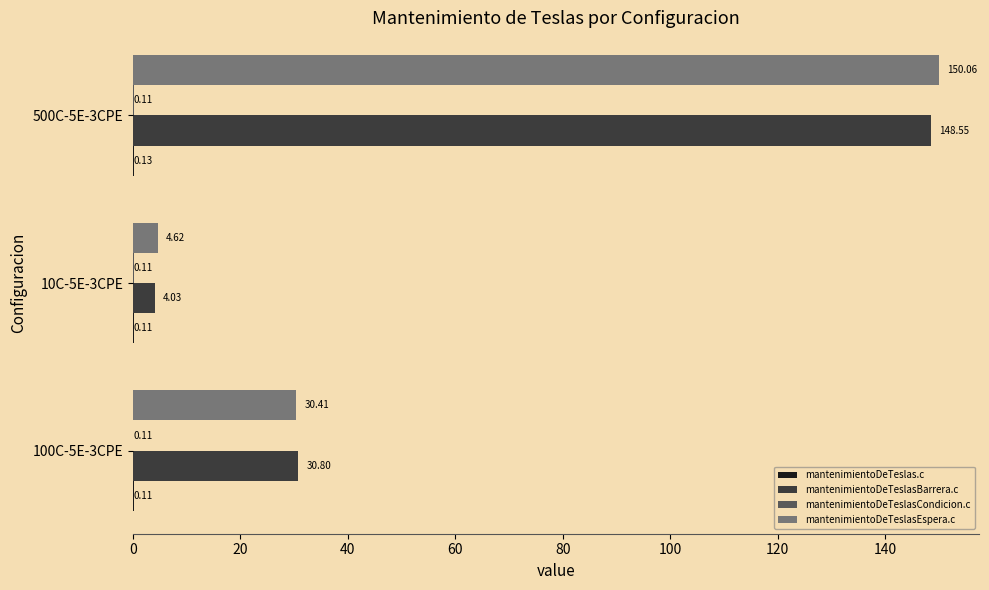

Which series changed the most between 100C-5E-3CPE and 500C-5E-3CPE?

mantenimientoDeTeslasEspera.c